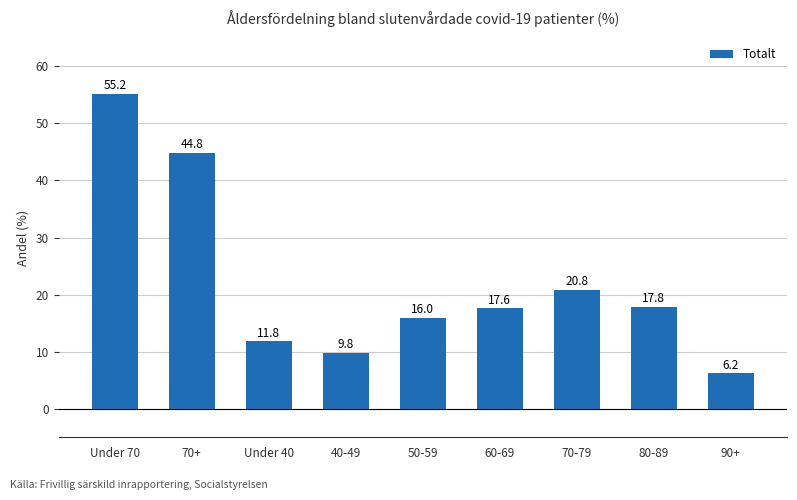

List the labels in order of value, largest first.

Under 70, 70+, 70-79, 80-89, 60-69, 50-59, Under 40, 40-49, 90+